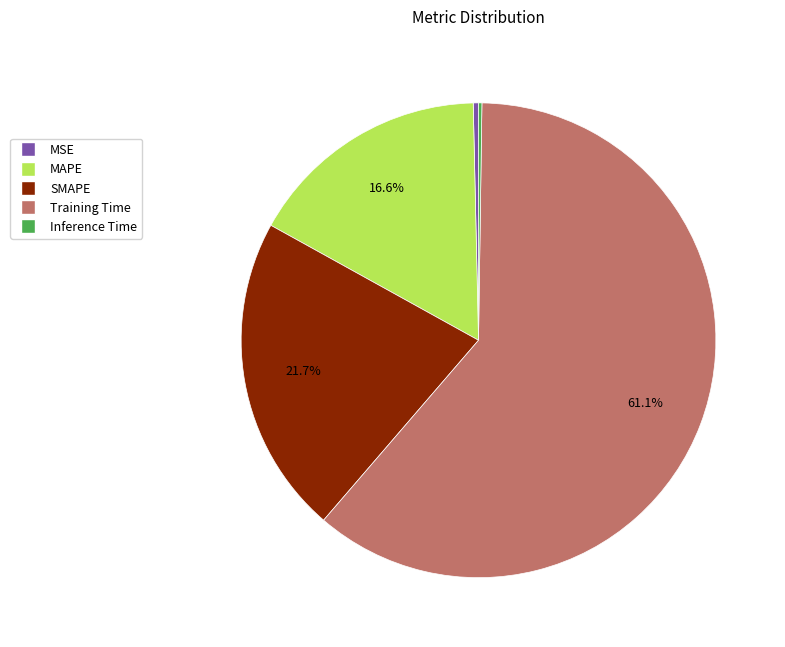

Which has a higher value, SMAPE or MAPE?

SMAPE